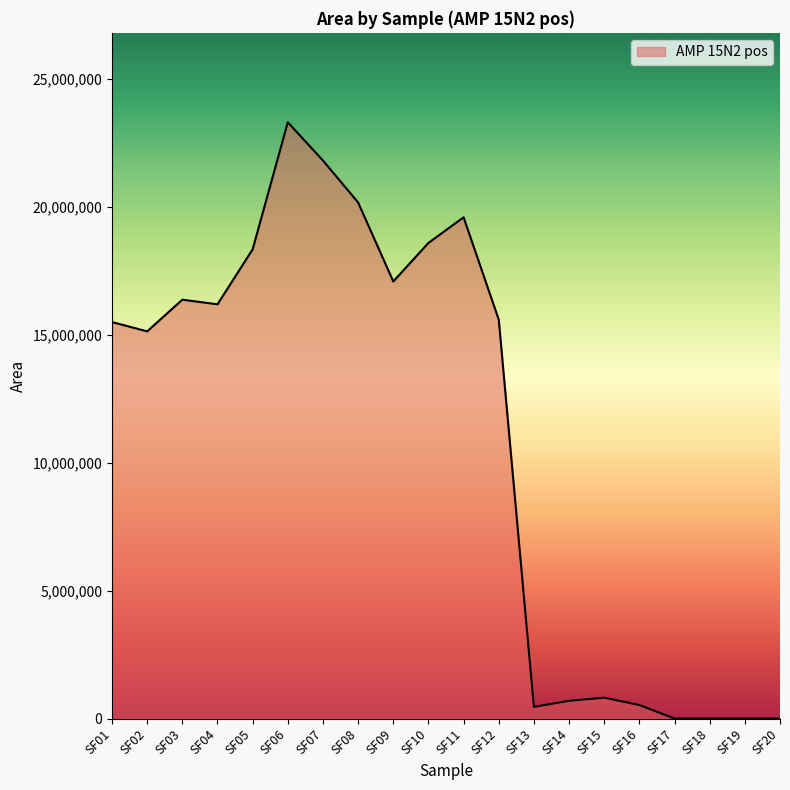

Approximately how many times larger is the value at SF07 compared to SF15?

26.7